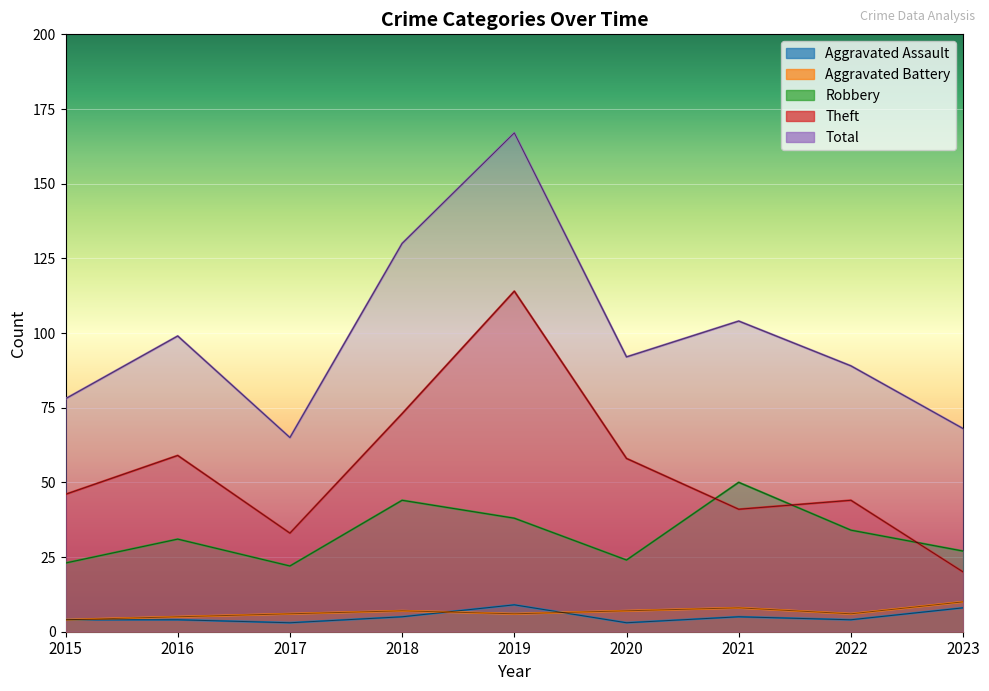

What is the difference between the highest and lowest values at 2020?

89